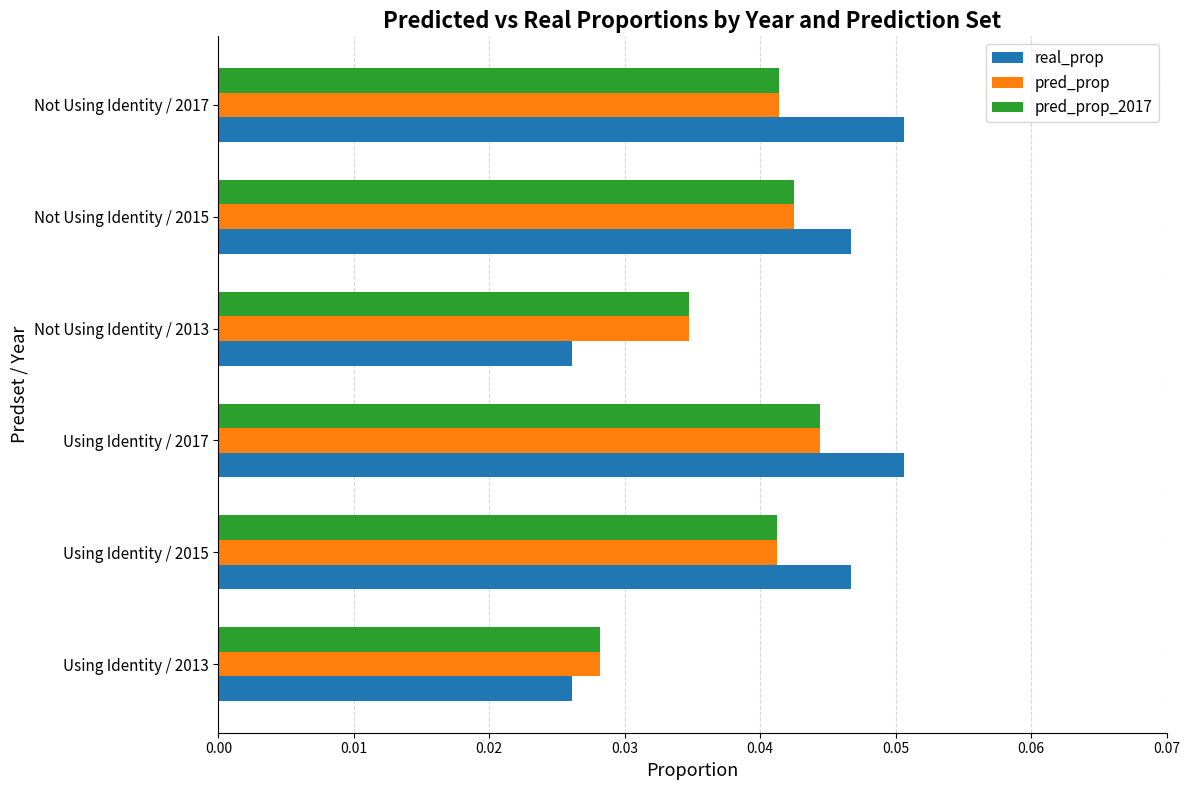

At which label is pred_prop closest to 0?

Using Identity / 2013